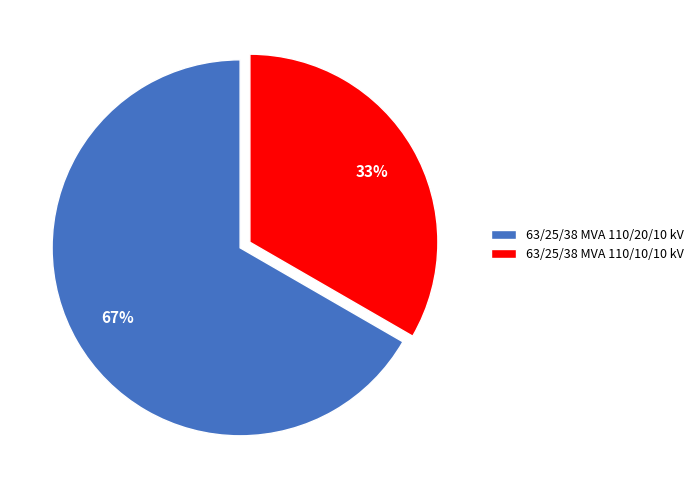

Count the number of slices in the pie.

2